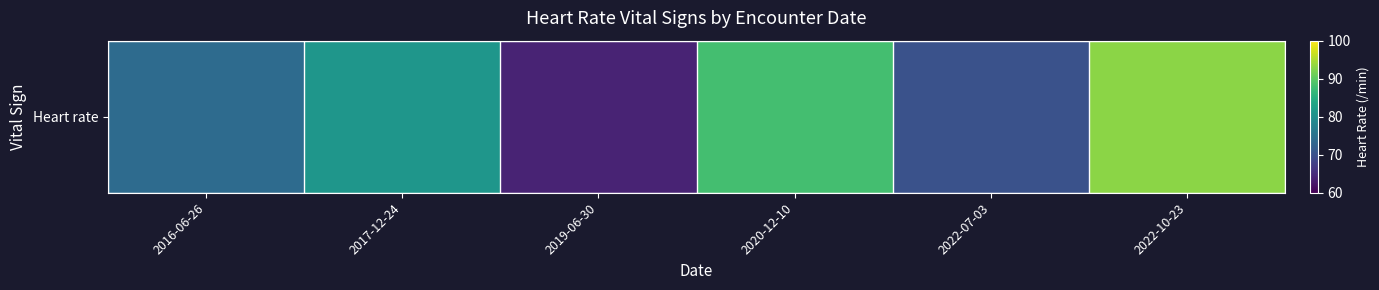

Is it true that the value at 2022-10-23 is 93?

True